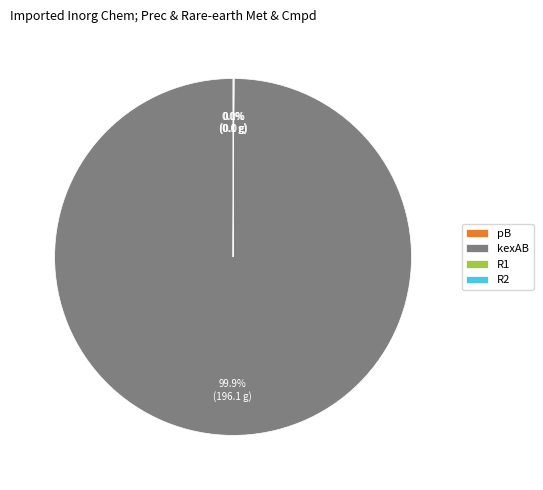

What is the largest slice in the pie chart?

kexAB